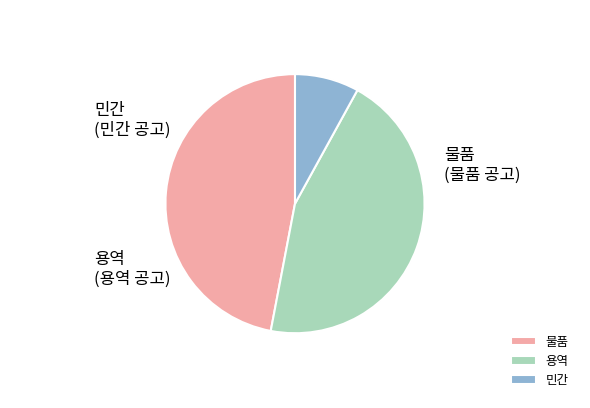

Is there any slice that represents more than half of the pie?

No